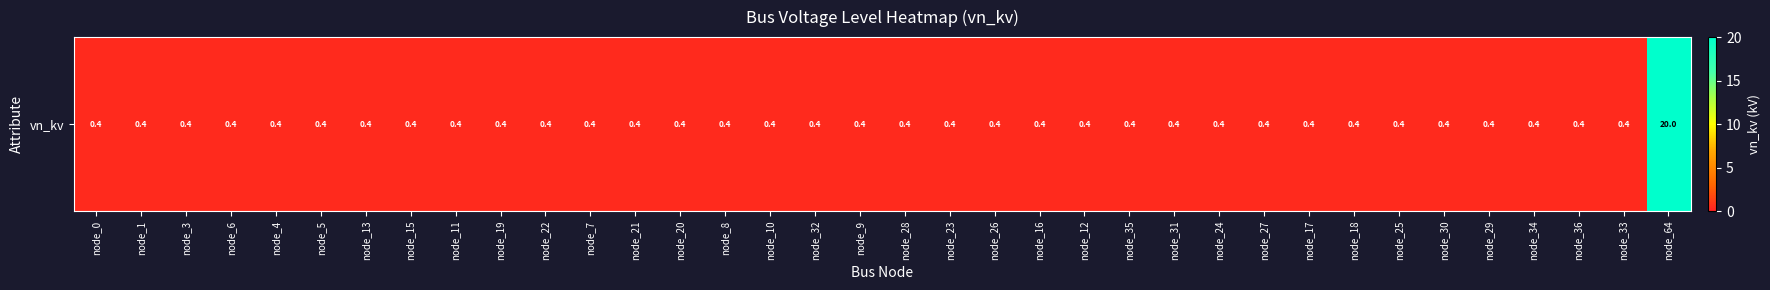

The chart shows a value of 0.4 at node_21. True or false?

True